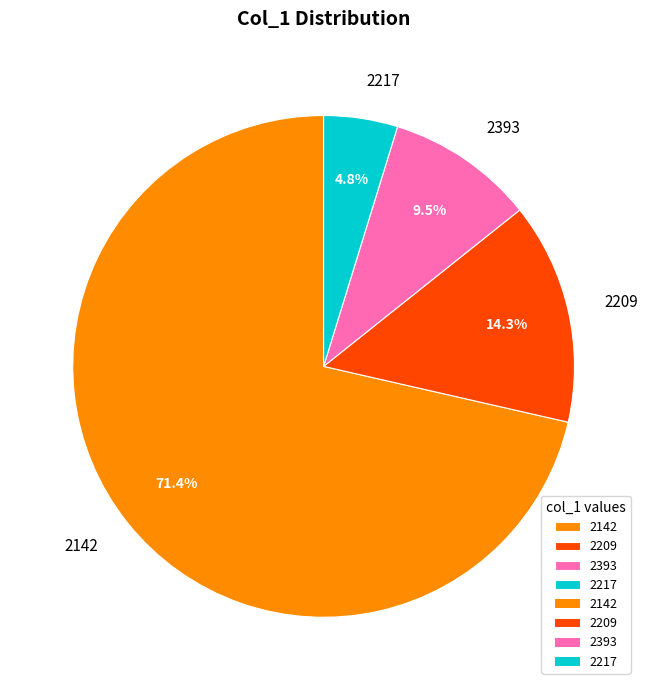

What is the ratio of the value at 2217 to the value at 2393?

0.5